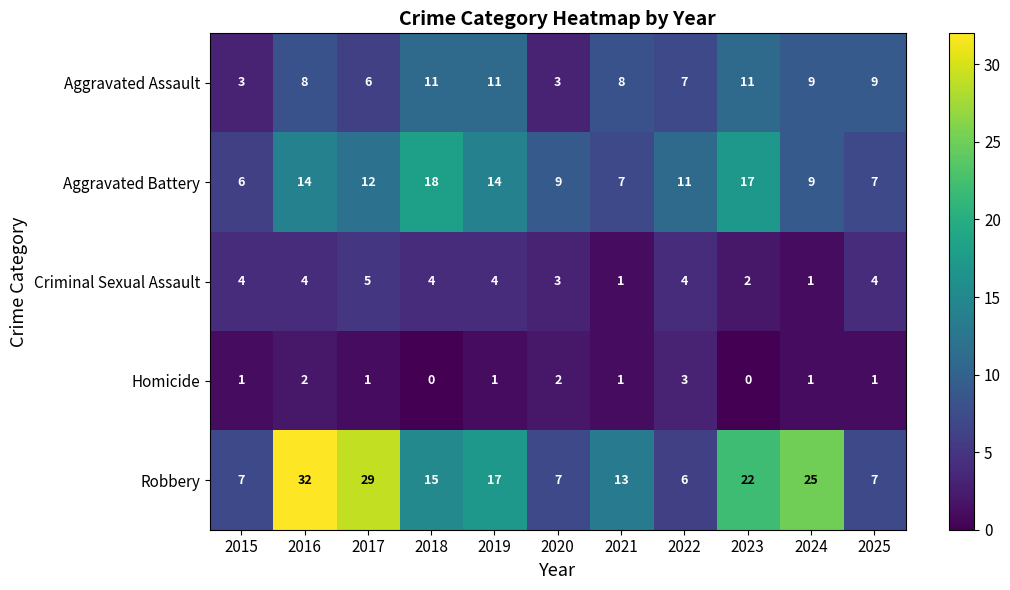

What is the difference between the second highest and second lowest values in the Aggravated Battery series?

10